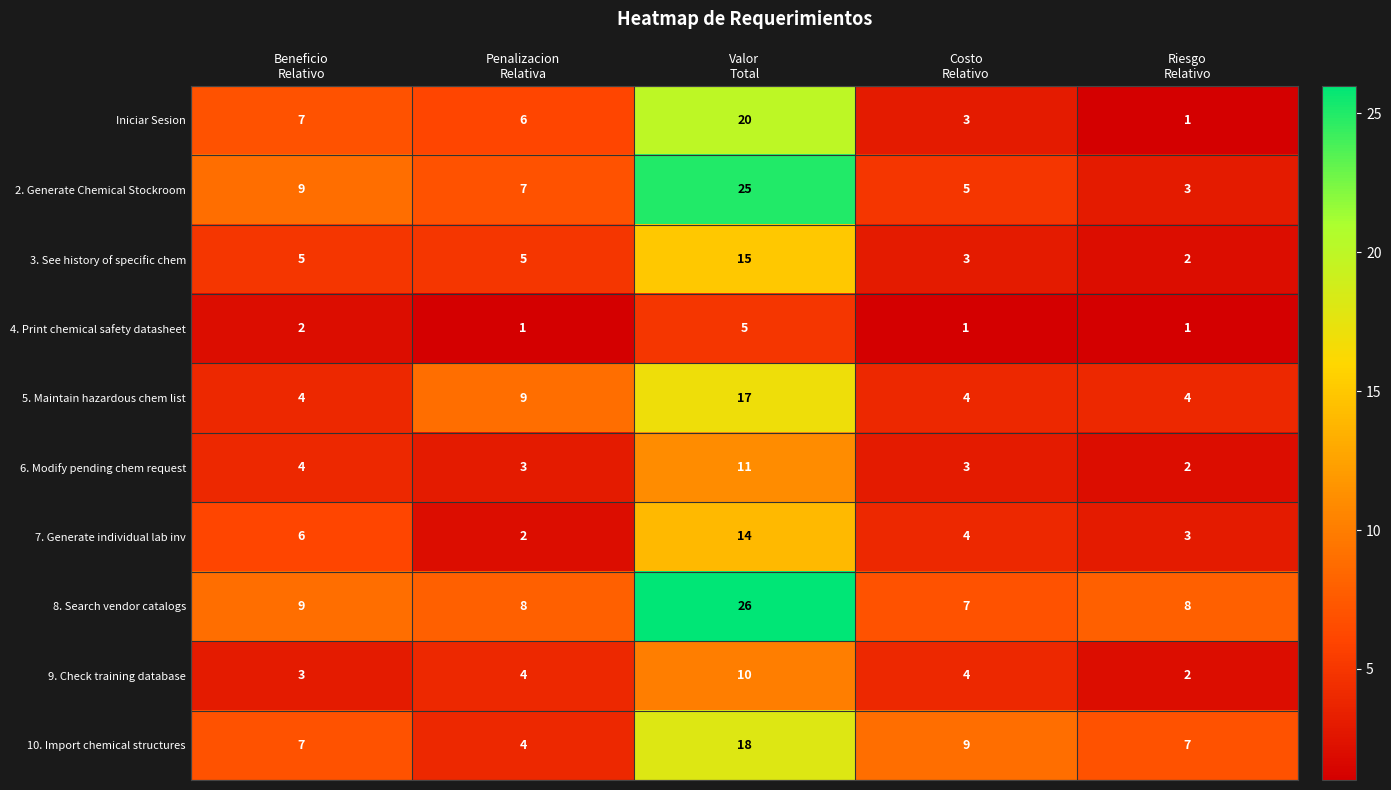

What is the difference between the second highest and minimum values in the 3. See history of specific chem series?

3